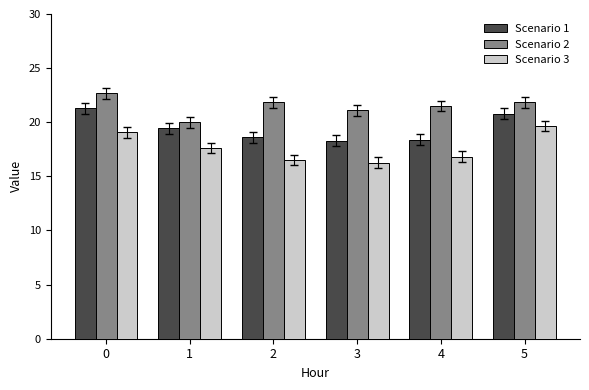

Which series changed the most between 0 and 1?

Scenario 2